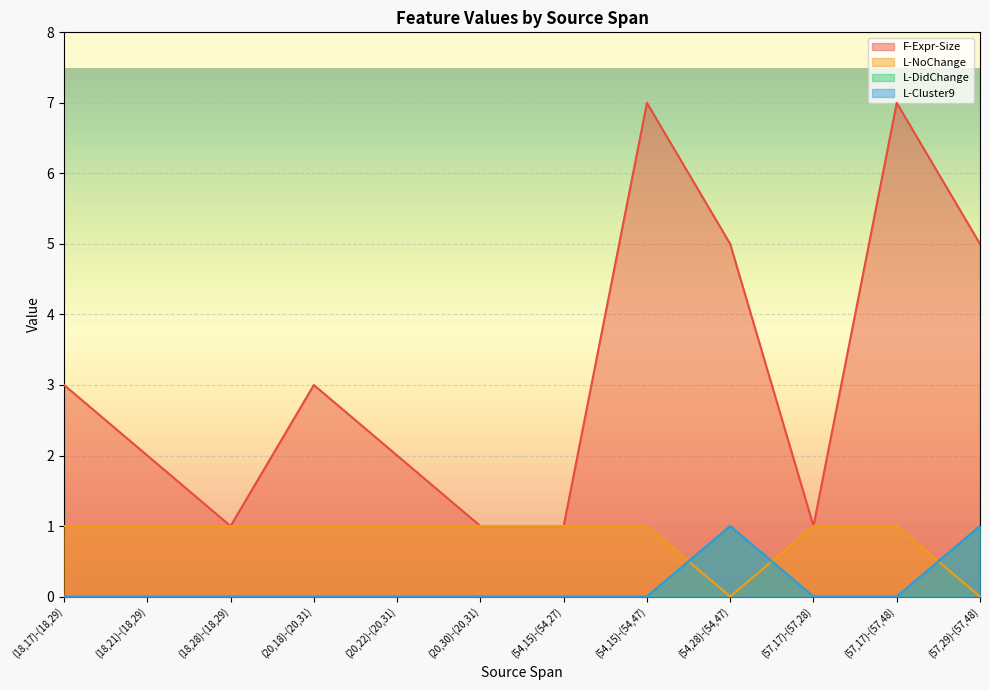

Which series changed the most between (54,15)-(54,47) and (57,17)-(57,48)?

F-Expr-Size